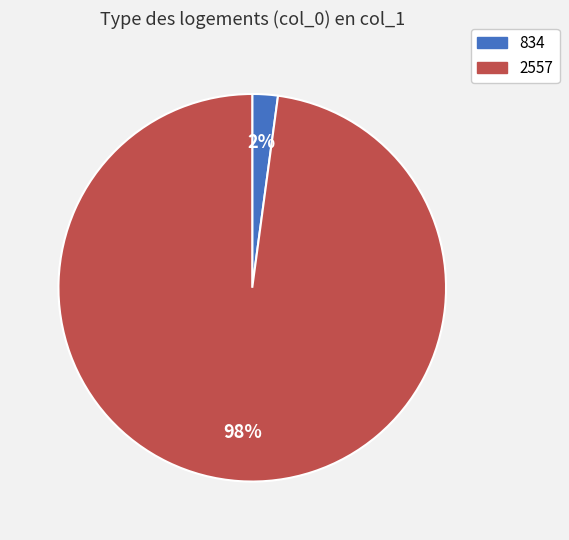

To the nearest percent, what is the difference between the 2557 and 834 slice percentages?

96%